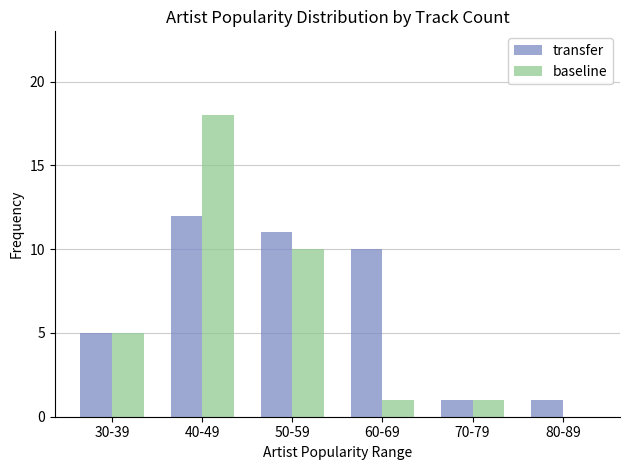

The baseline series shows 1 at 70-79. True or false?

True